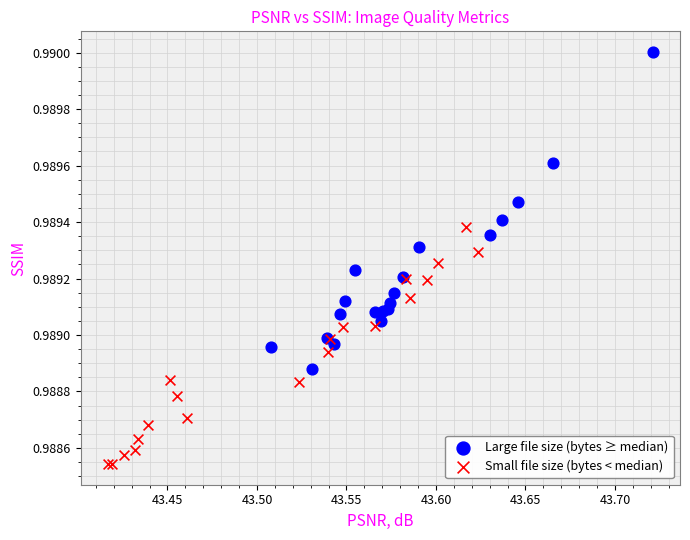

Which series has the largest Y range (max minus min)?

Large file size (bytes ≥ median)